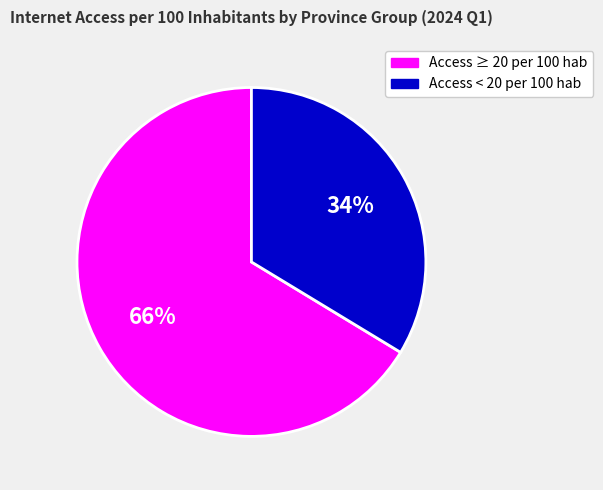

Which has a higher value, Access ≥ 20 per 100 hab or Access < 20 per 100 hab?

Access ≥ 20 per 100 hab